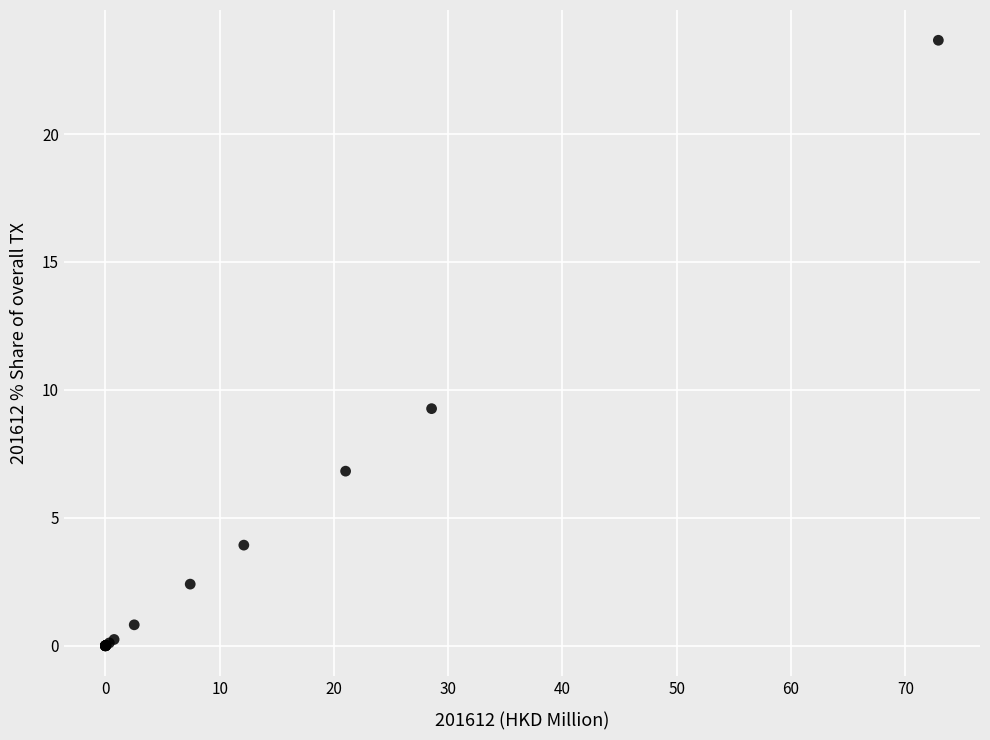

What Y value in the scatter plot is closest to 11?

9.3